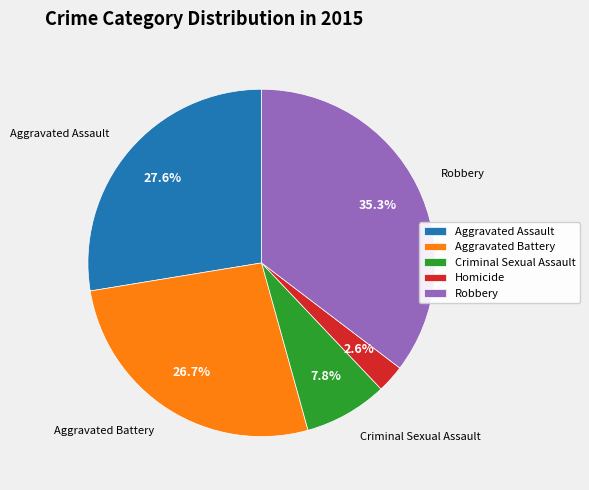

To the nearest percent, what portion does Homicide represent?

3%